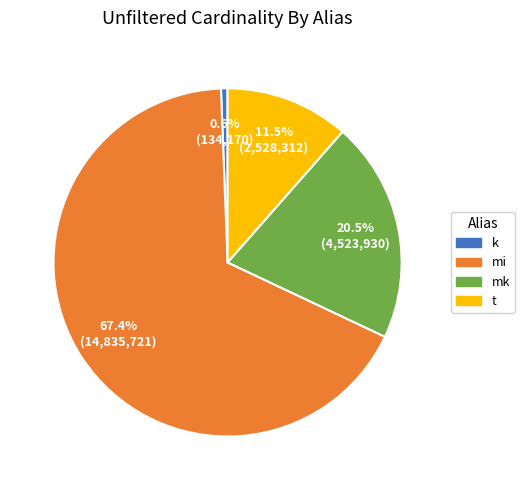

To the nearest percent, what is the difference between the k and mi slice percentages?

67%